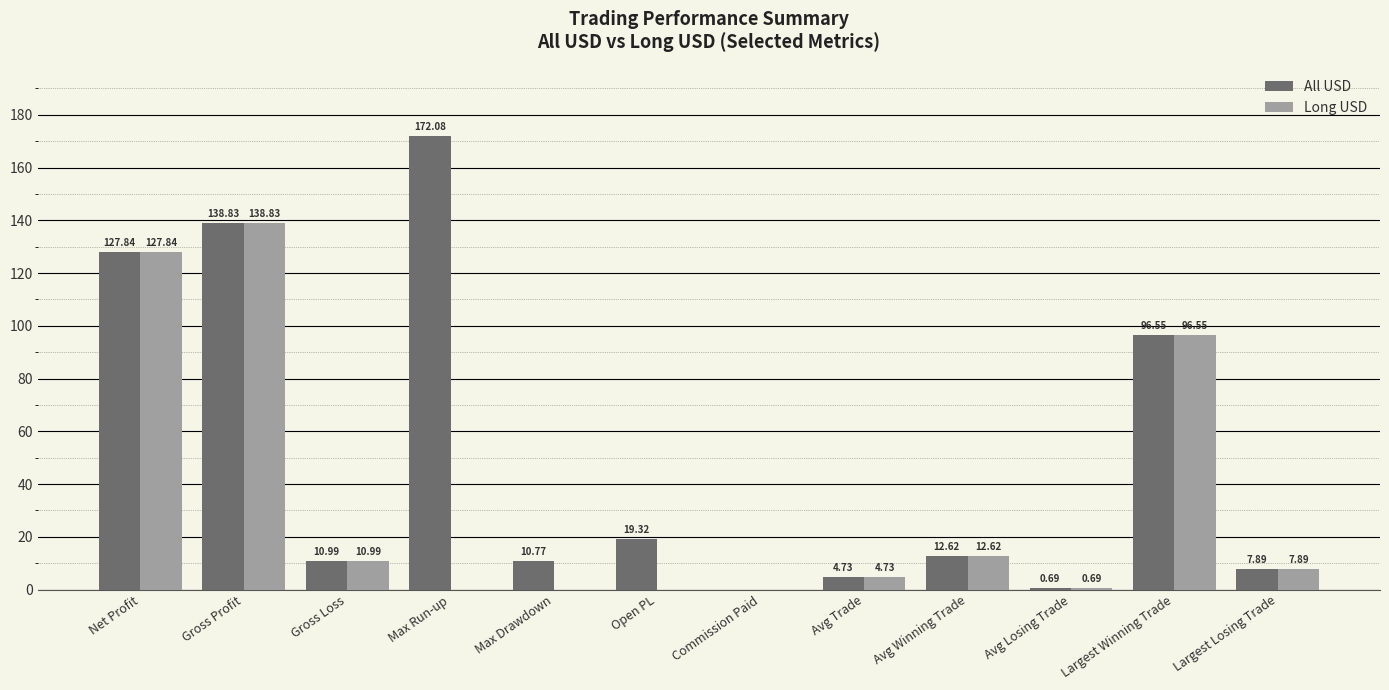

At which label does All USD first exceed 12?

Net Profit